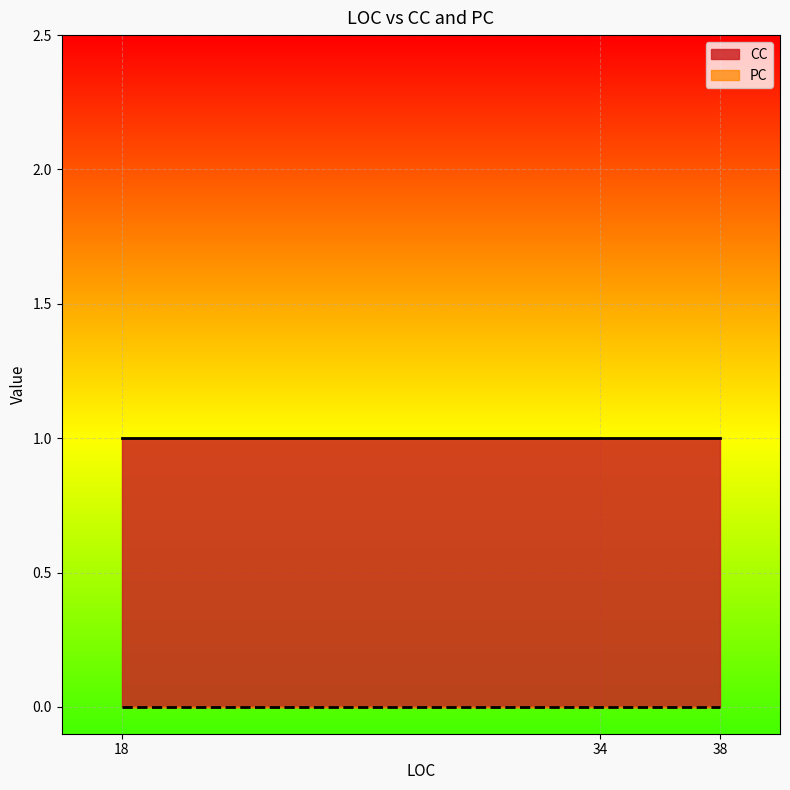

What is the value of the CC point at the 3rd from the left?

1